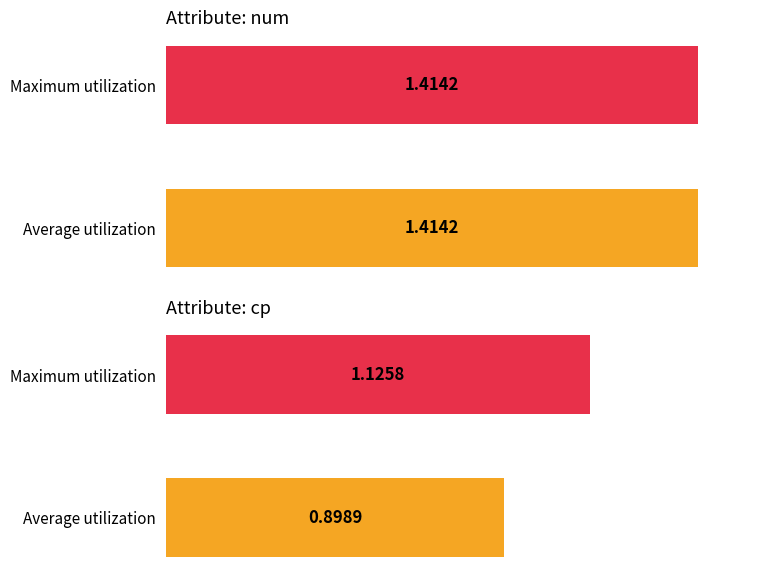

How many bars are there in each group?

2